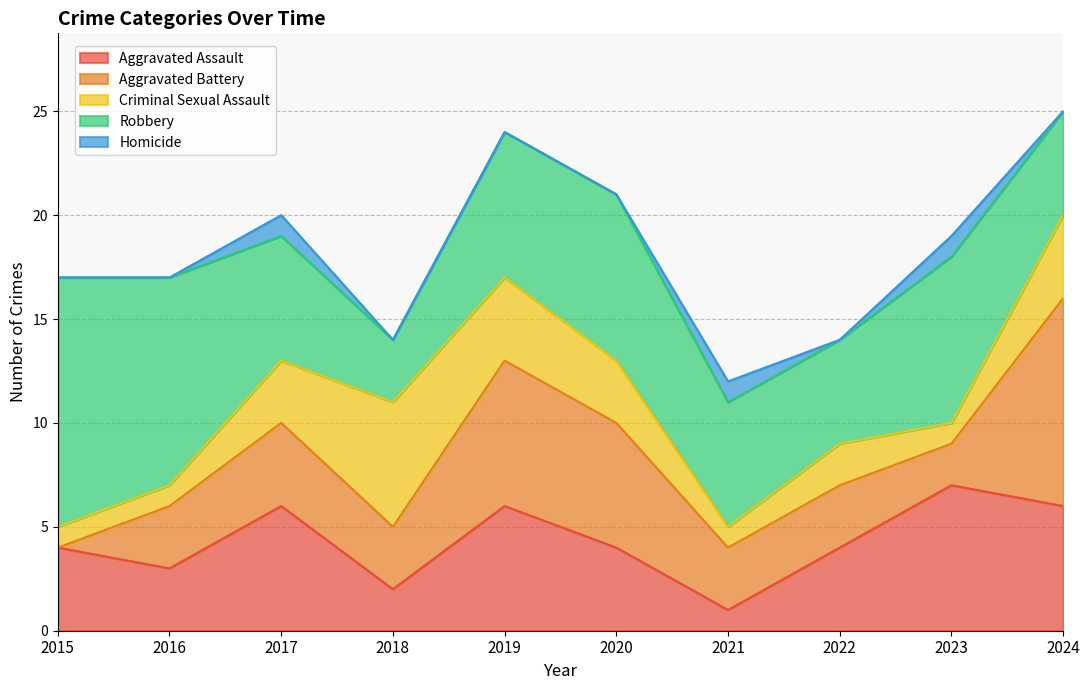

What is the highest value of the Homicide series?

1